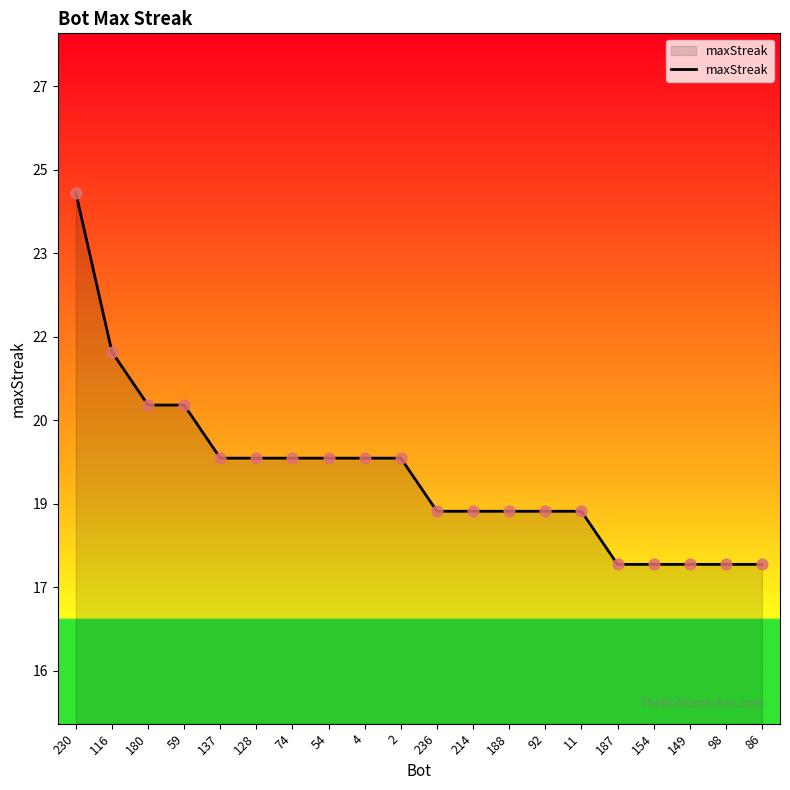

Does the chart have visible grid lines?

No